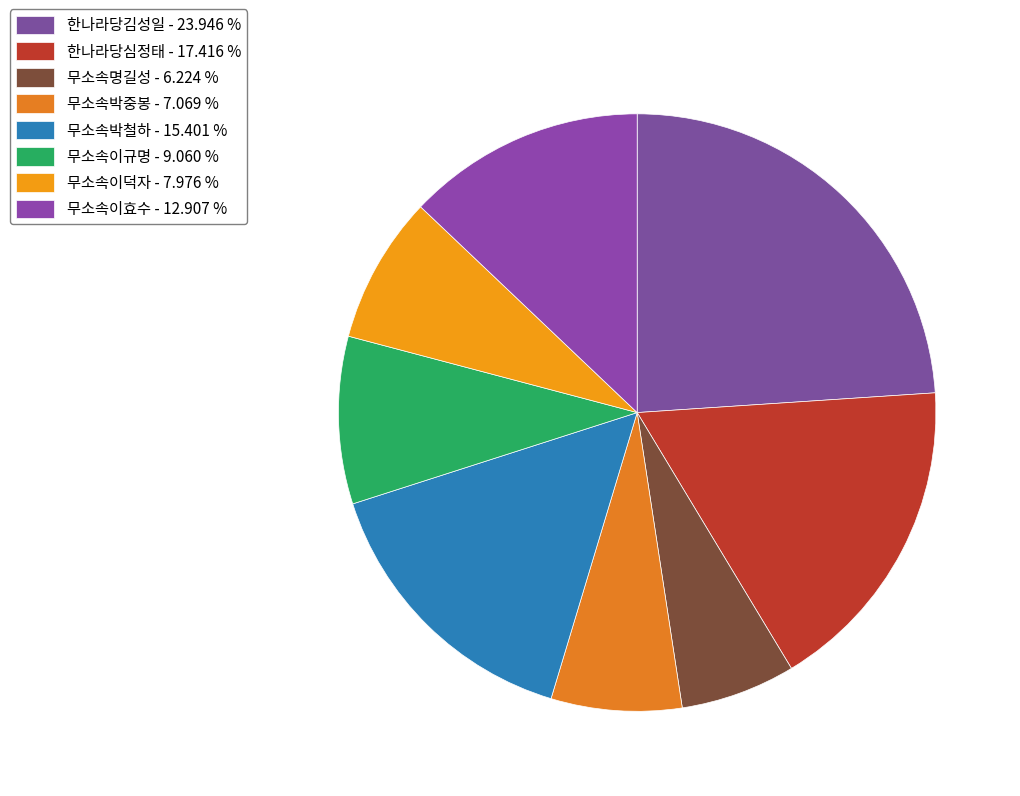

Approximately how many times larger is the value at 무소속이덕자 compared to 한나라당심정태?

0.5